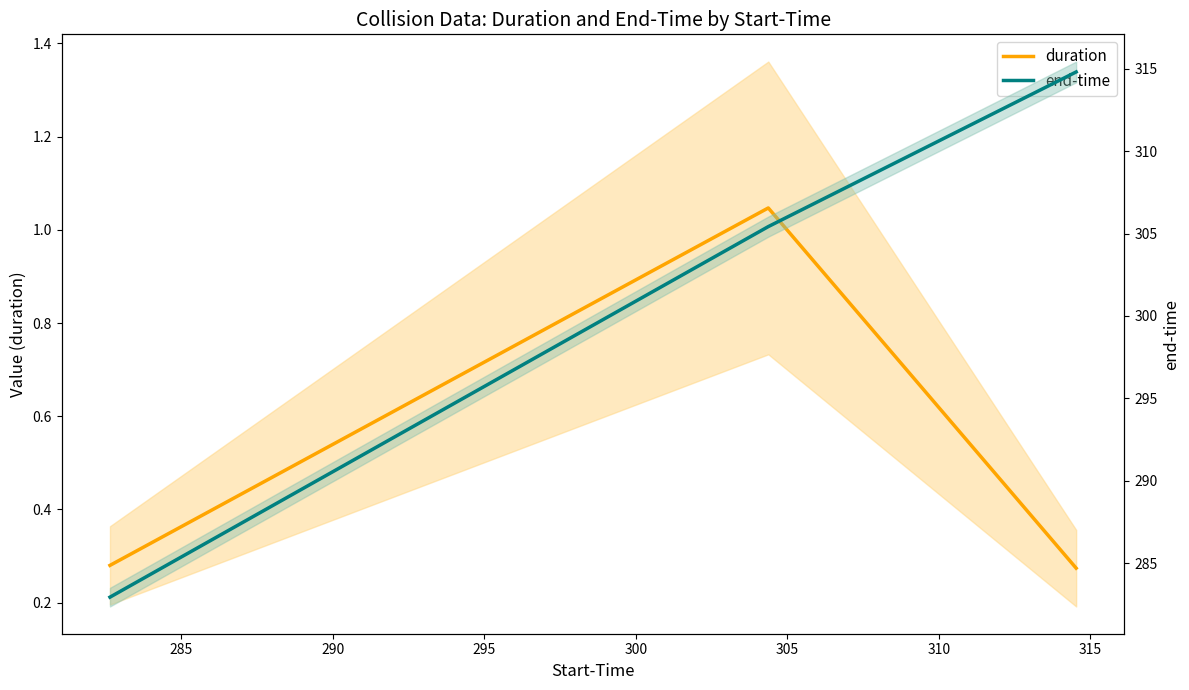

What is the sum of all duration values?

1.6